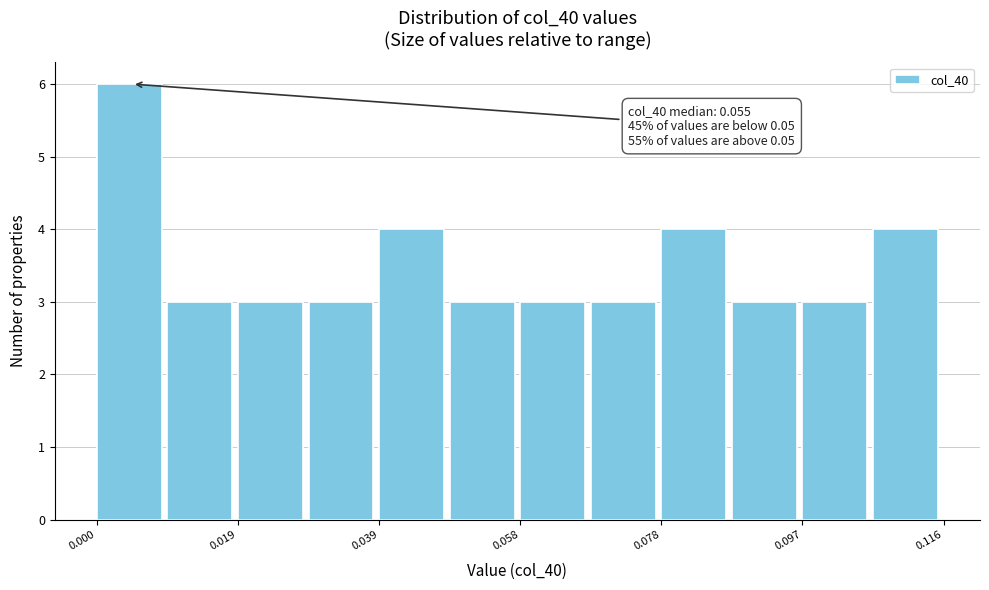

Over which range of the x-axis is the bar tallest?

0.000 to 0.010